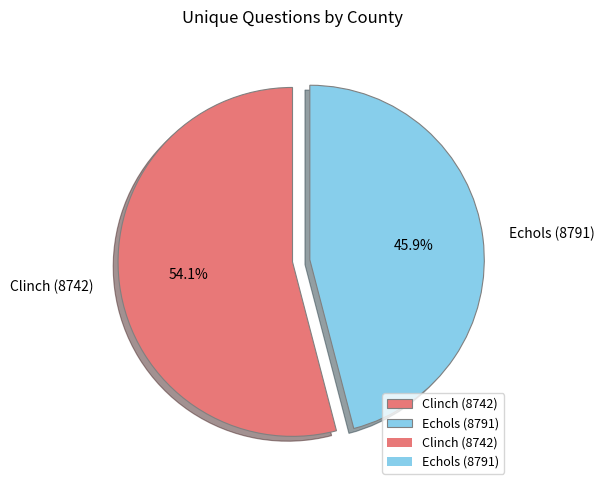

Between Clinch (8742) and Echols (8791), which is larger?

Clinch (8742)